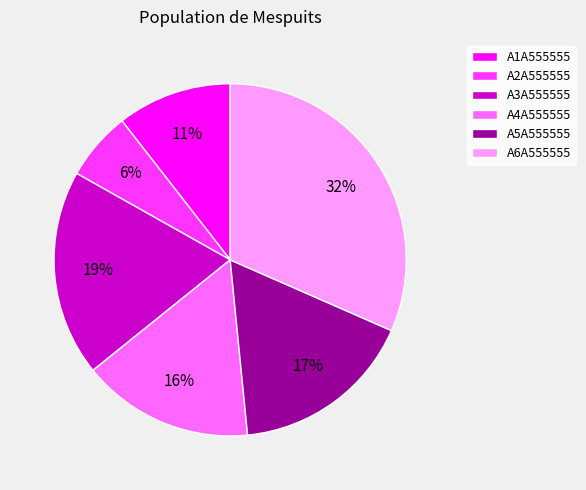

Do A3A555555 and A5A555555 together represent more than half of the pie?

No